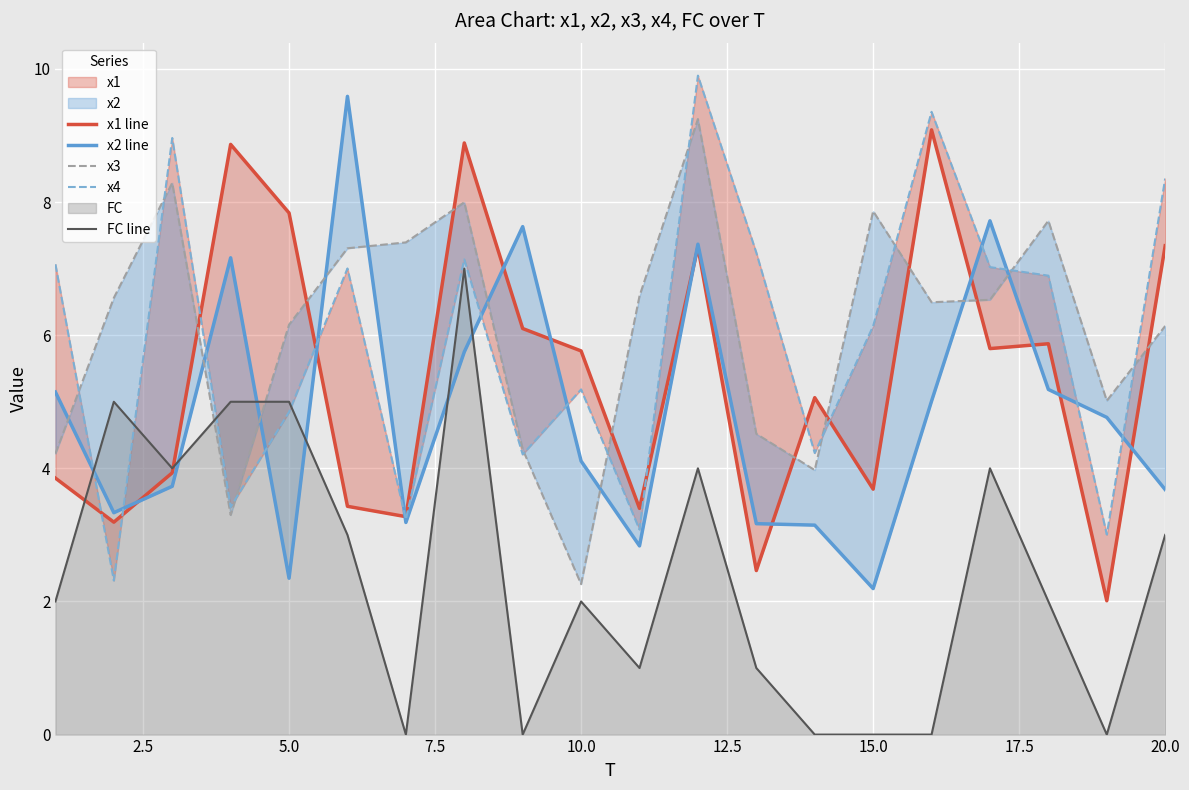

The value of FC line at 10.0 is 2. True or false?

True